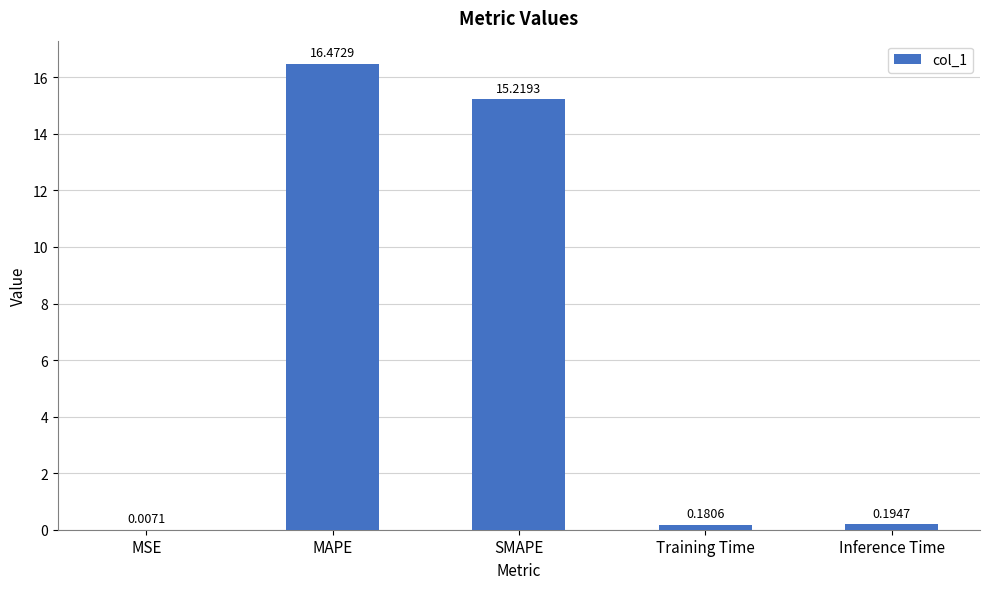

What is the sum of the values at SMAPE and MSE?

15.2